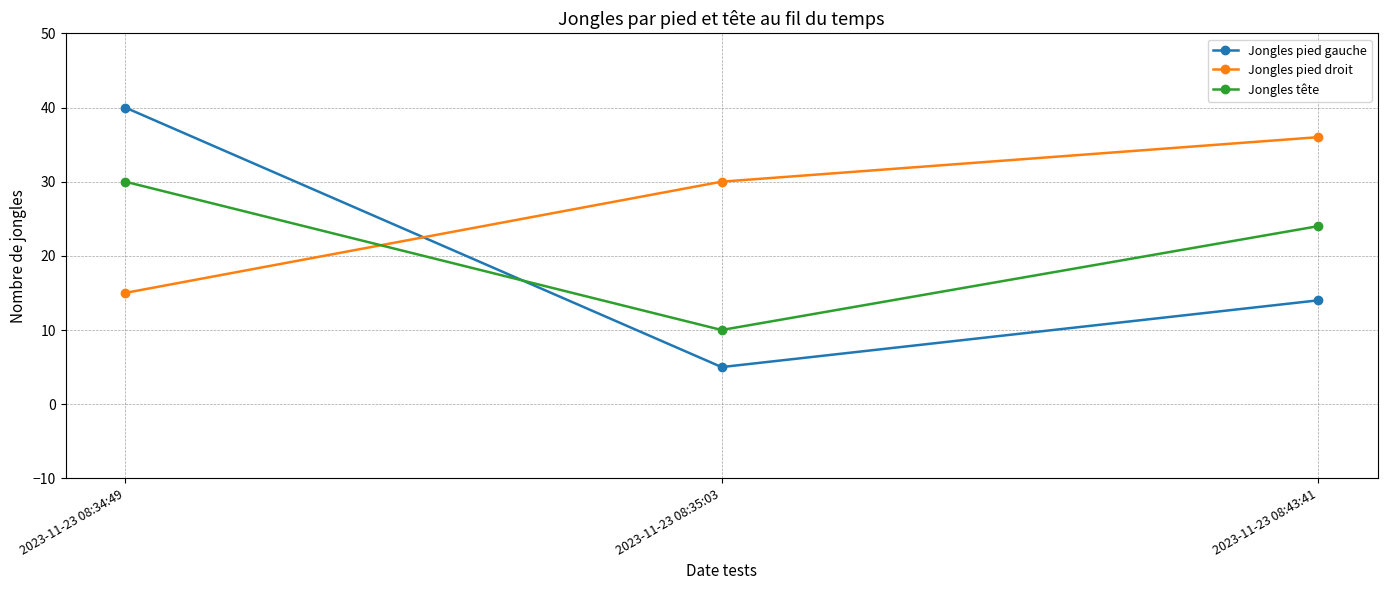

What is the sum of all Jongles pied gauche values?

59